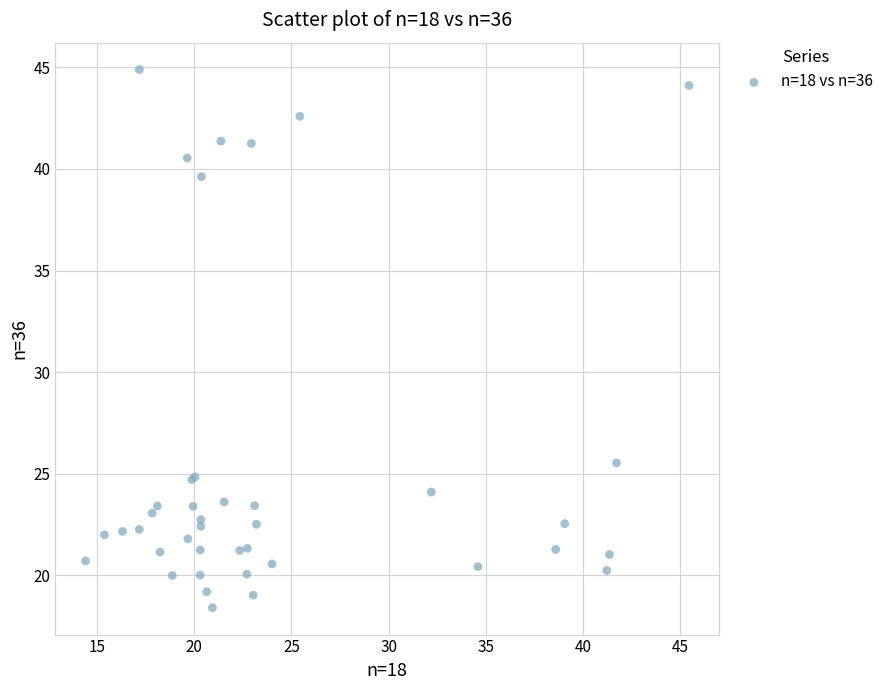

What Y value in the scatter plot is closest to 31?

25.5